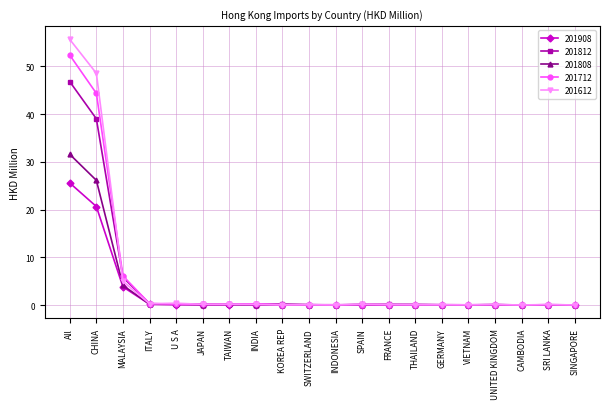

Between CHINA and JAPAN, which series saw the biggest shift?

201612